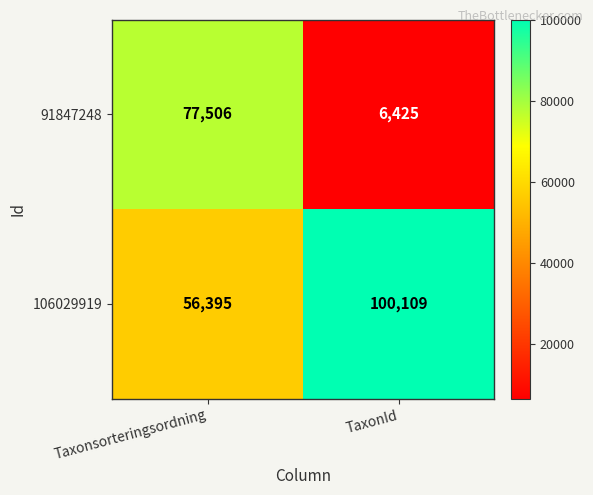

At how many categories does at least one series exceed 39057?

2